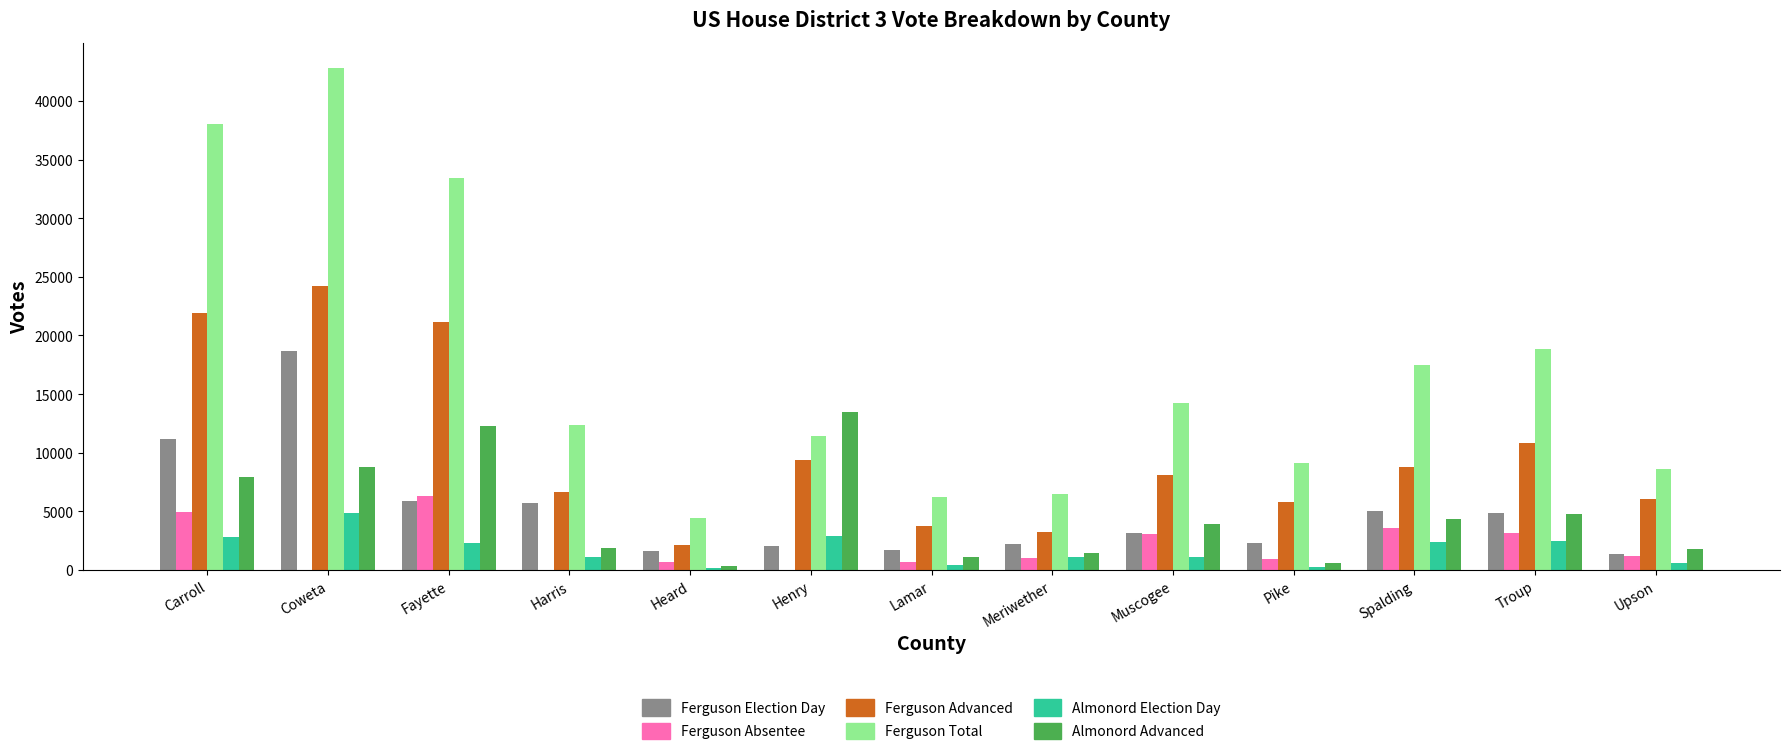

At which category is the sum across all series the highest?

Coweta